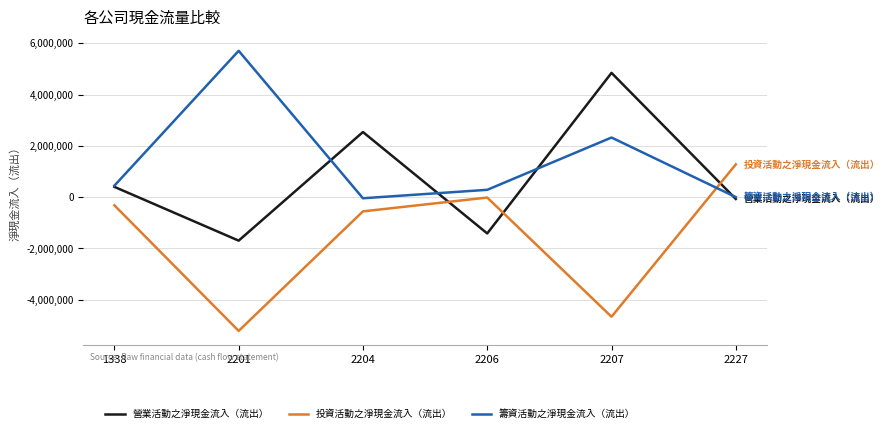

Rank the series by their maximum value, from highest to lowest.

籌資活動之淨現金流入（流出）, 營業活動之淨現金流入（流出）, 投資活動之淨現金流入（流出）